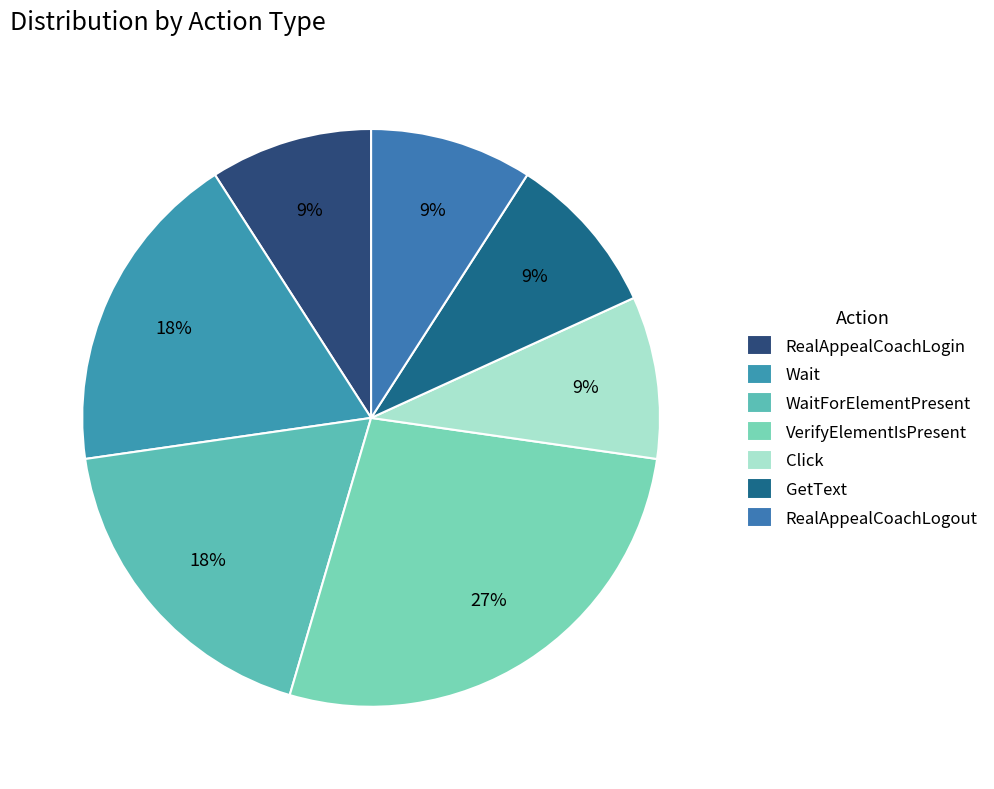

What is the smallest slice in the pie chart?

RealAppealCoachLogin